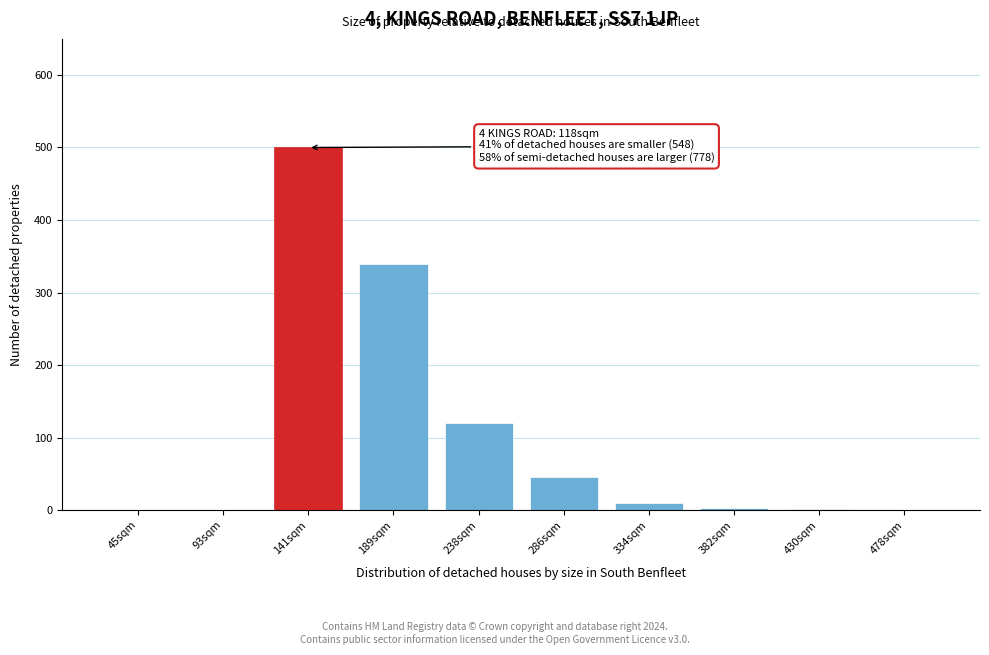

The chart shows a value of 578 at 189sqm. True or false?

False